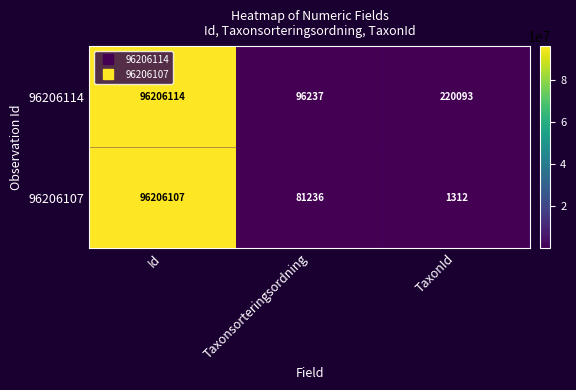

What is the difference between the 96206114 values at Taxonsorteringsordning and Id?

96109877